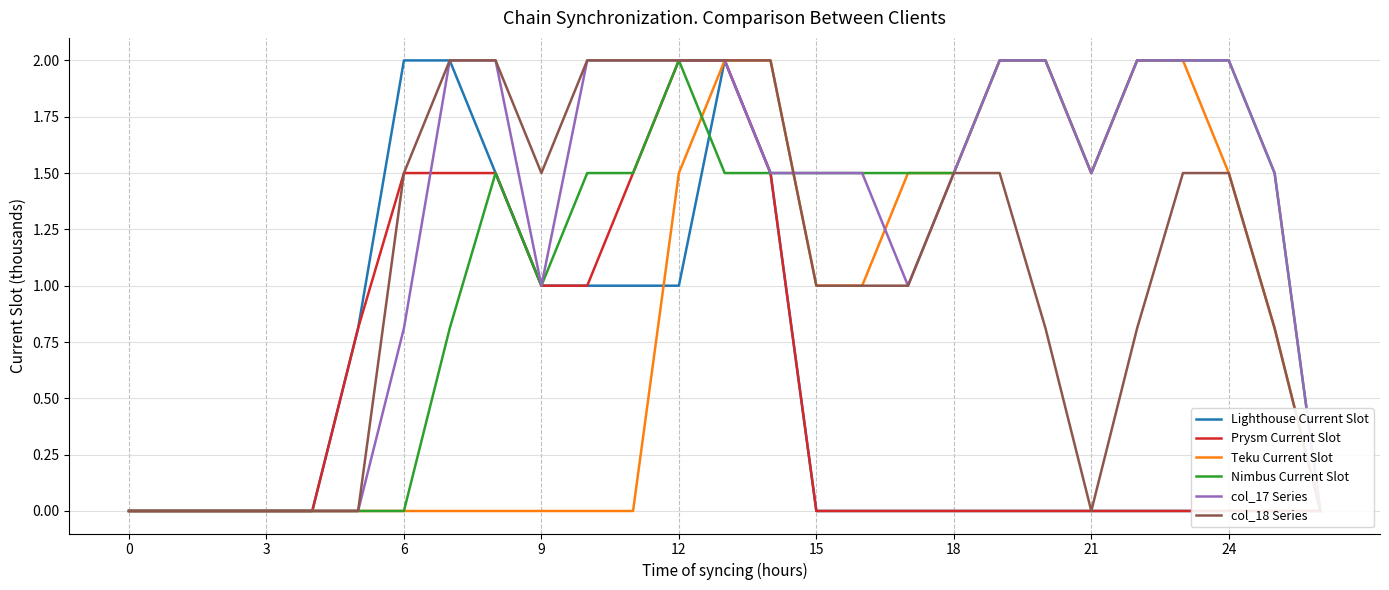

The Lighthouse Current Slot series shows 1.1 at 20. True or false?

False